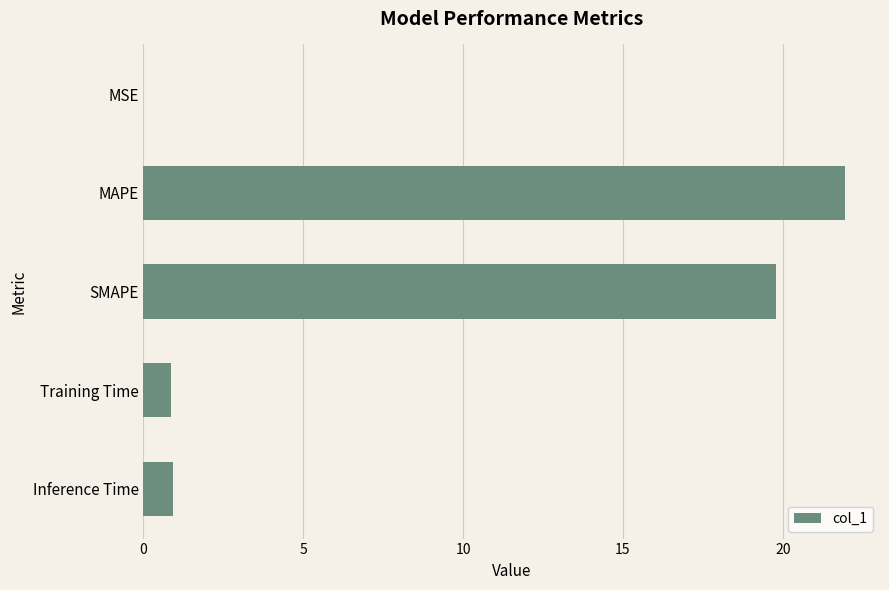

Is it true that the value at Training Time is 0.9?

True